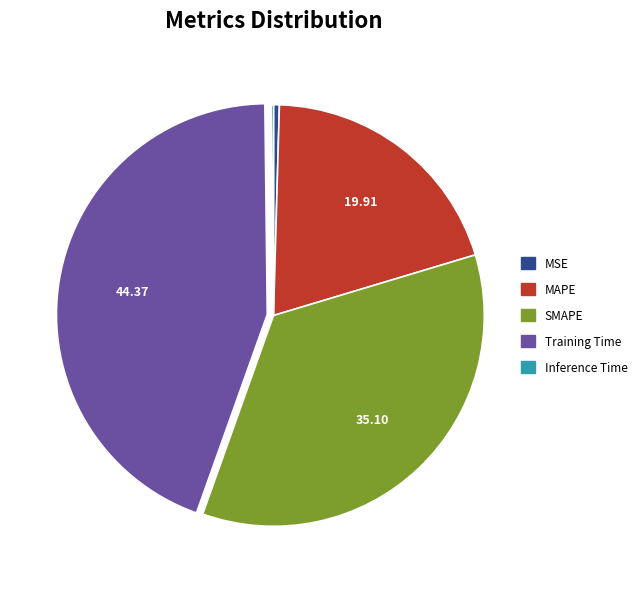

Does SMAPE represent more than half of the total?

No